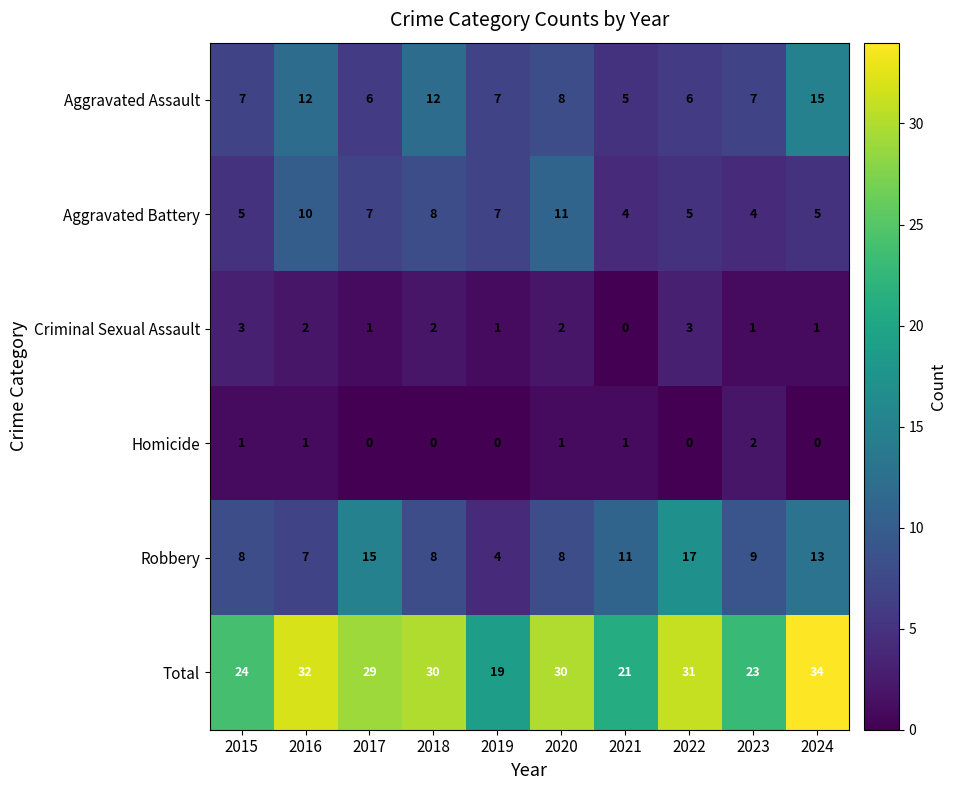

The value of Homicide at 2015 is 1. True or false?

True